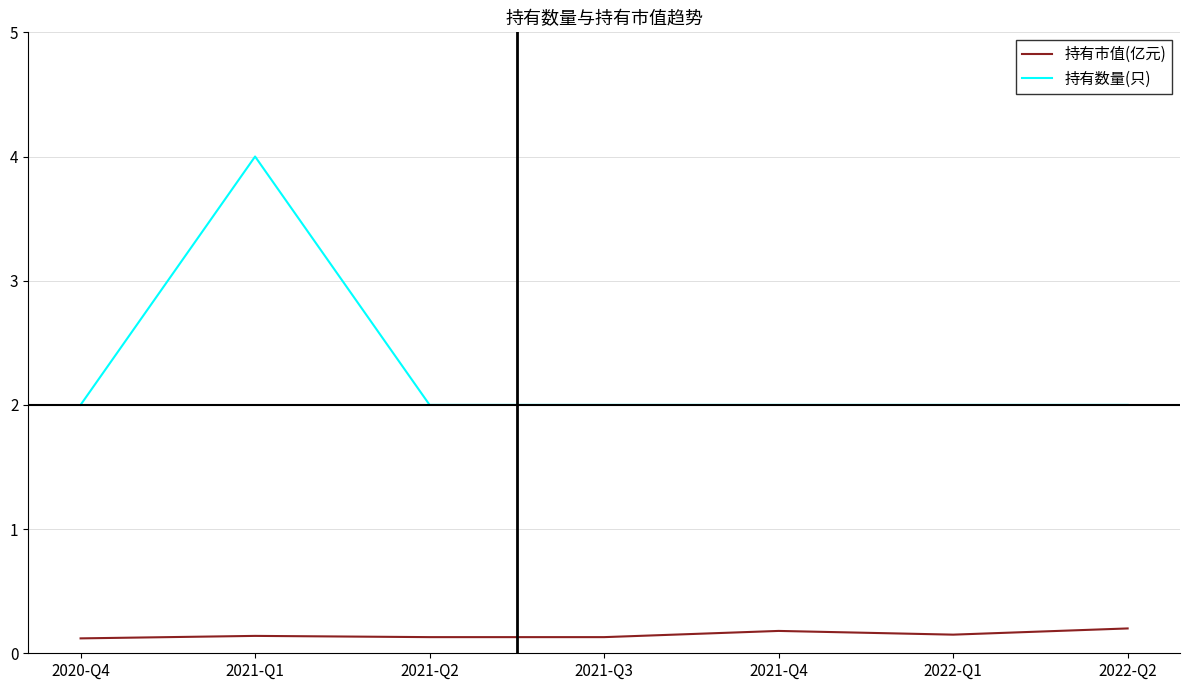

List the series in order of their peak value, lowest first.

持有市值(亿元), 持有数量(只)